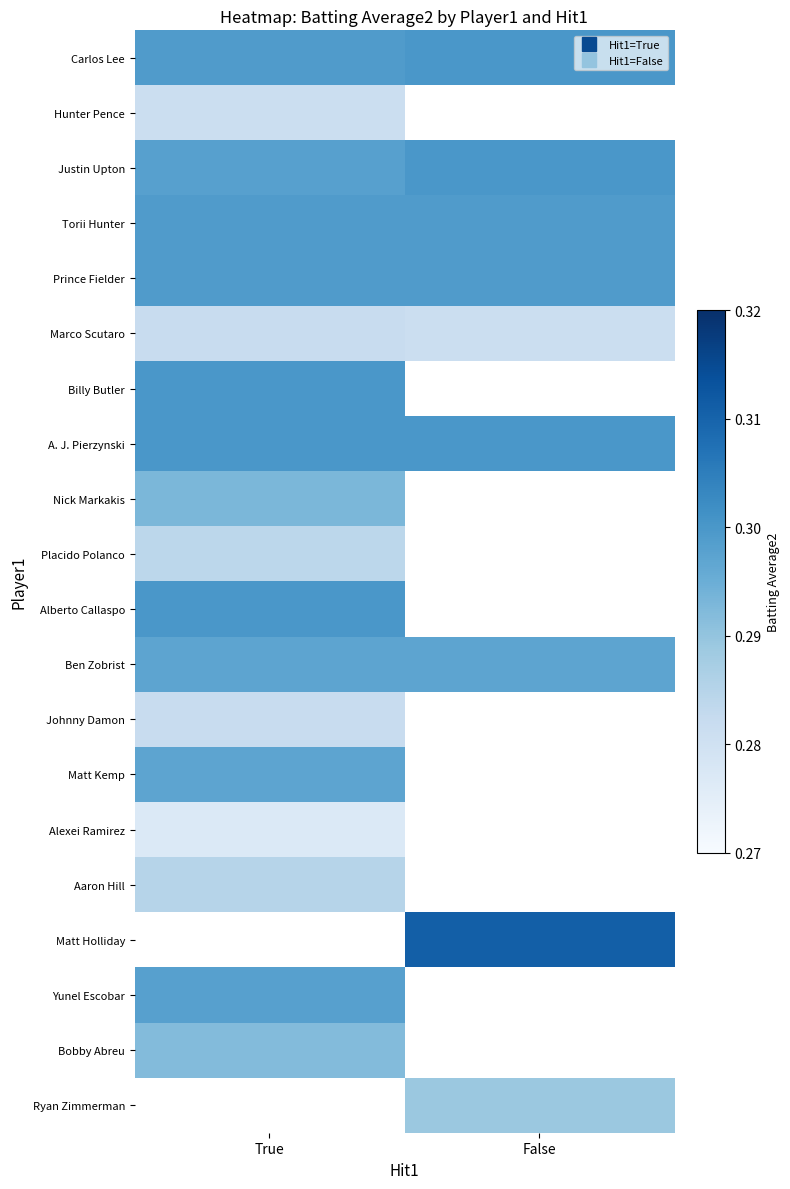

What is the lowest value of the Ben Zobrist series?

0.3